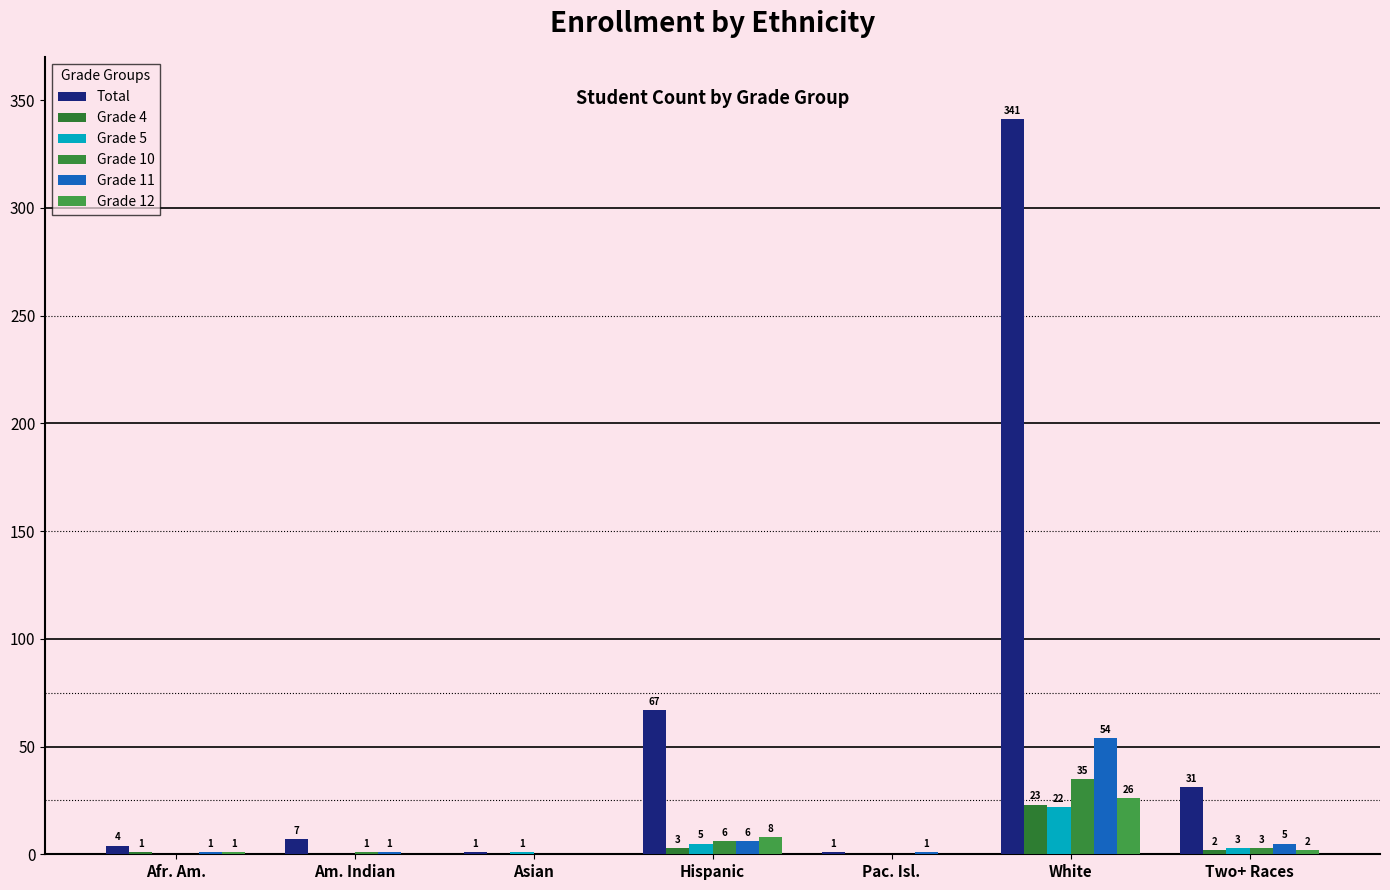

Is it true that Total equals 341 at White?

True